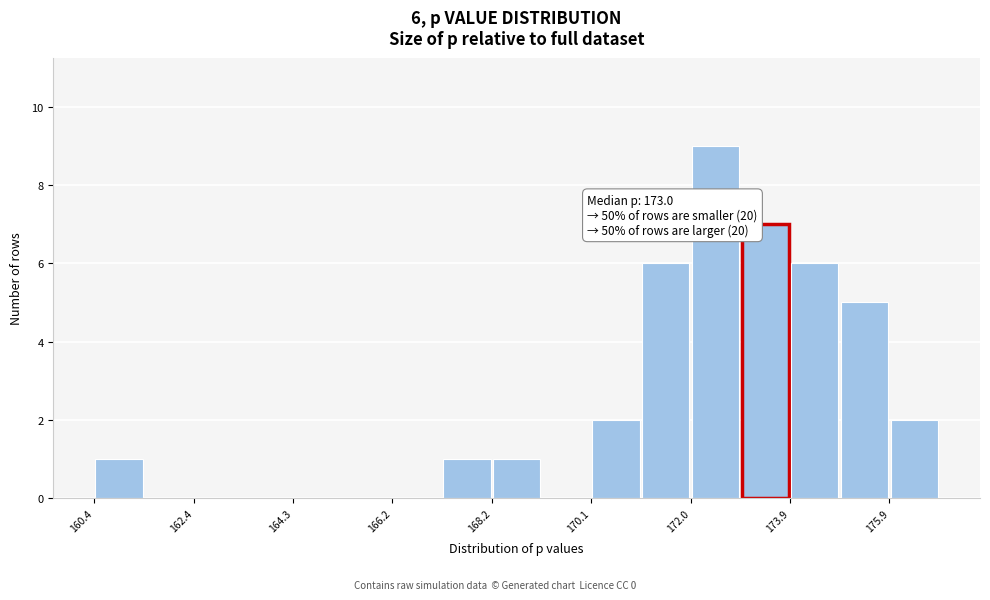

Over which range of the x-axis is the bar tallest?

172.0 to 173.0